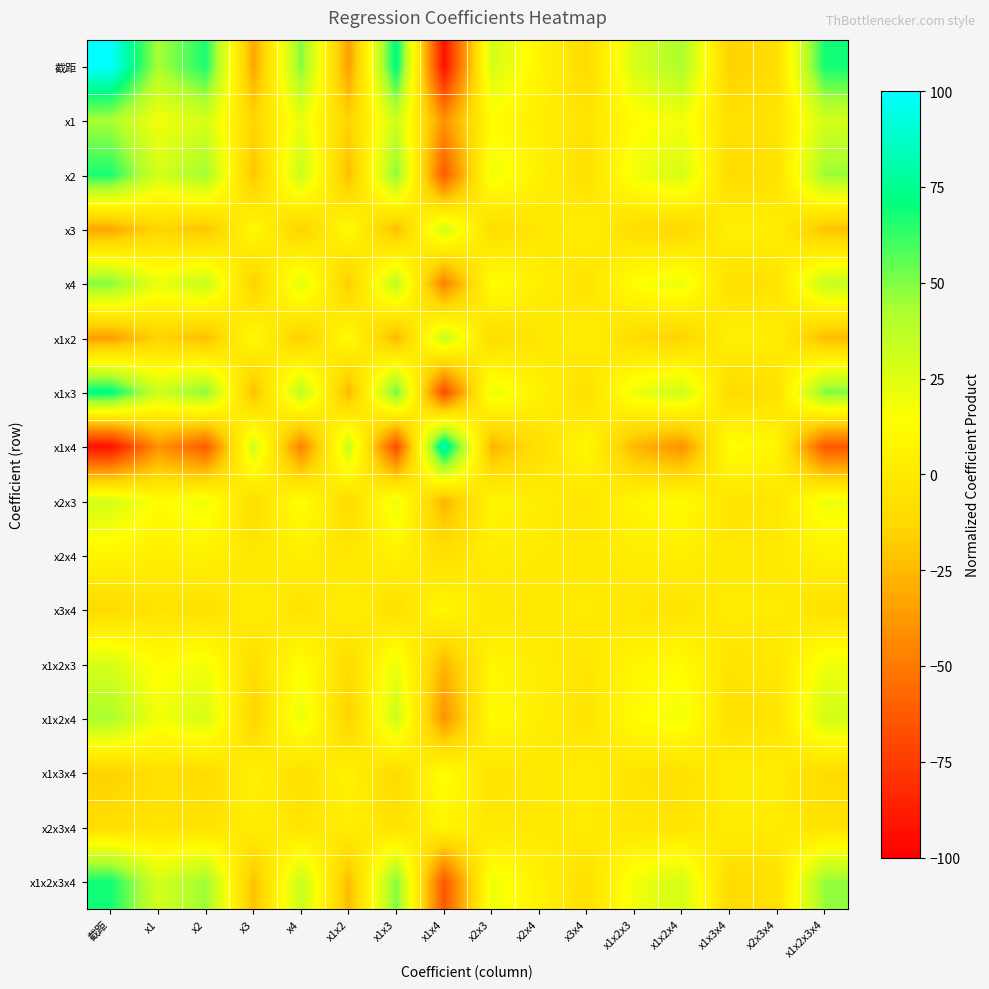

Which has a higher value, x2x4 or x1x3?

x1x3